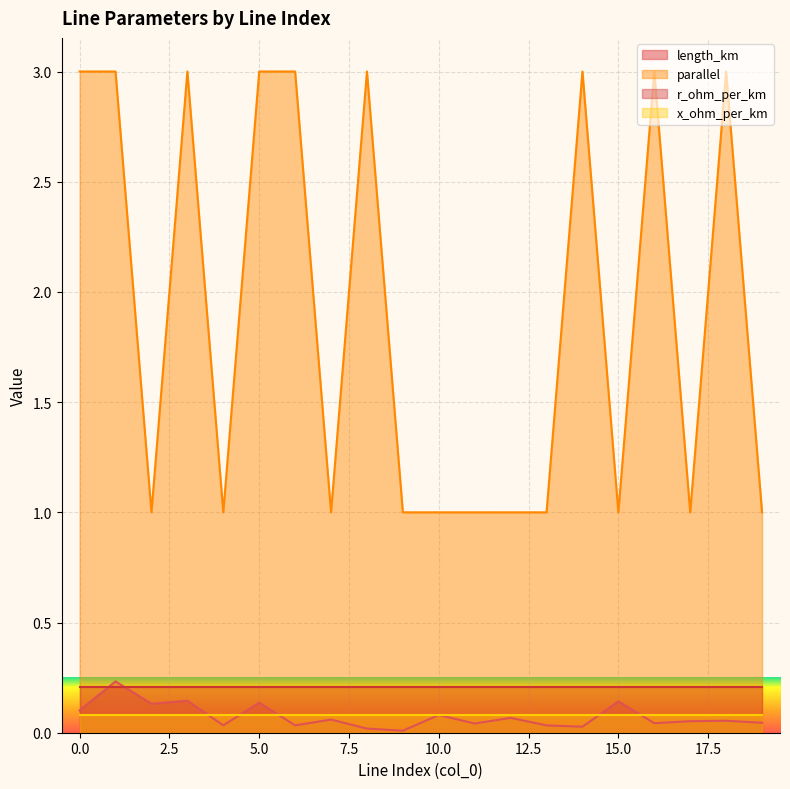

Which series has the largest total across all categories?

parallel